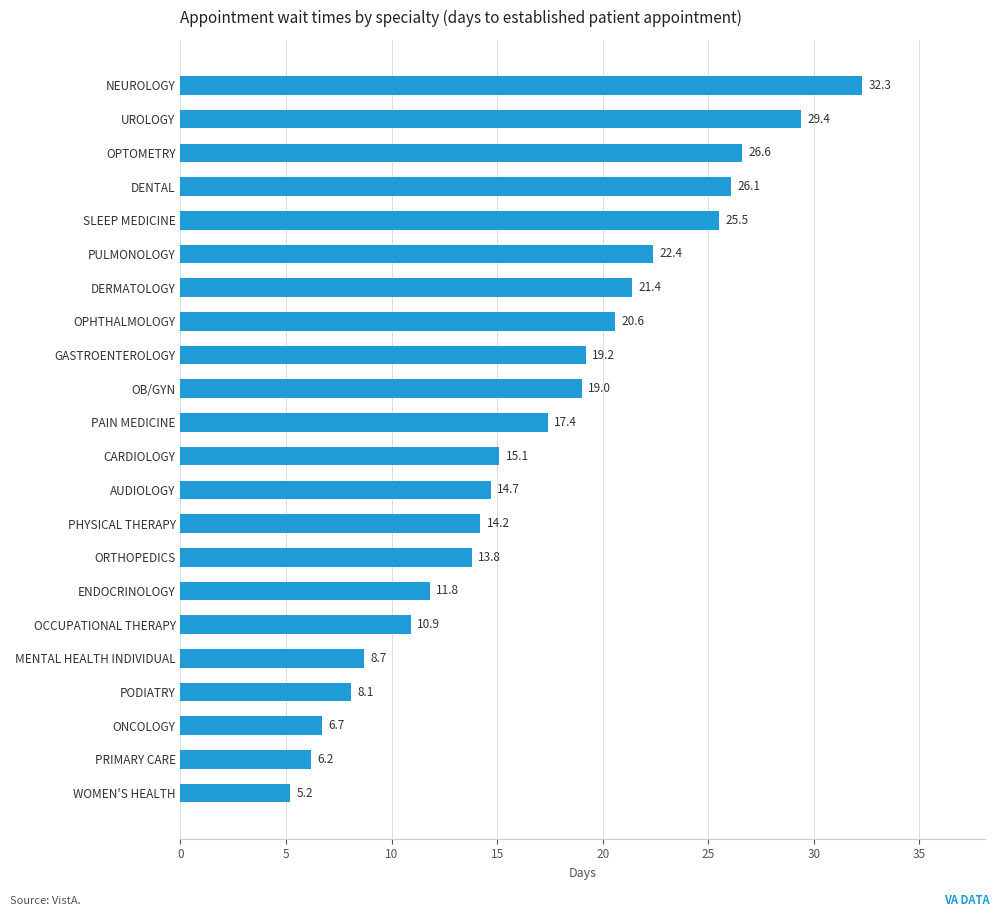

Are the bars horizontal?

Yes